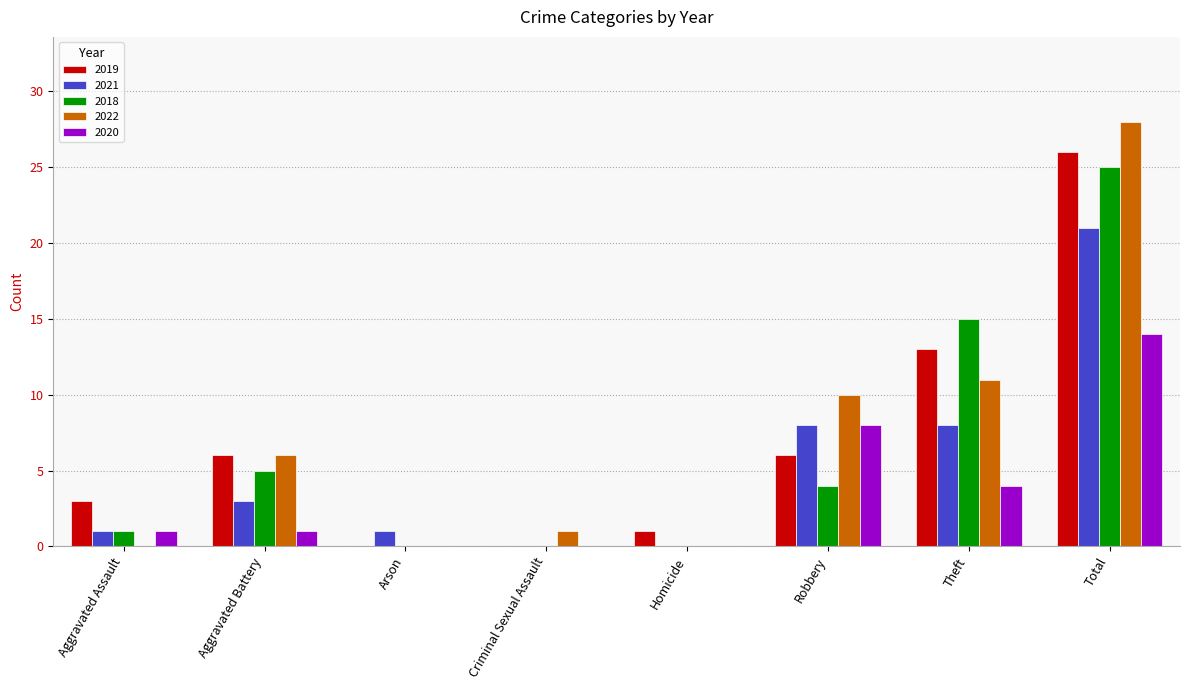

What is the maximum value shown in the chart?

28